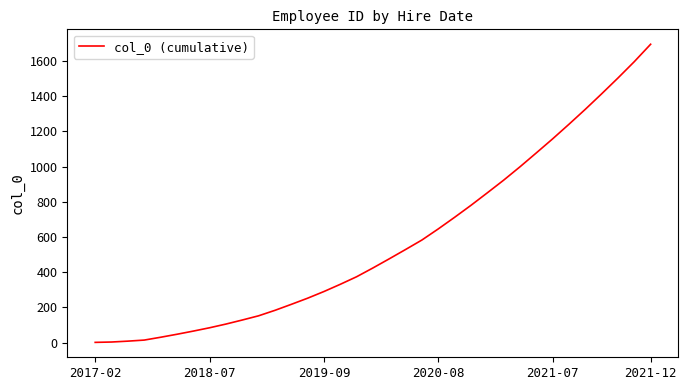

What is the maximum value shown in the chart?

1696